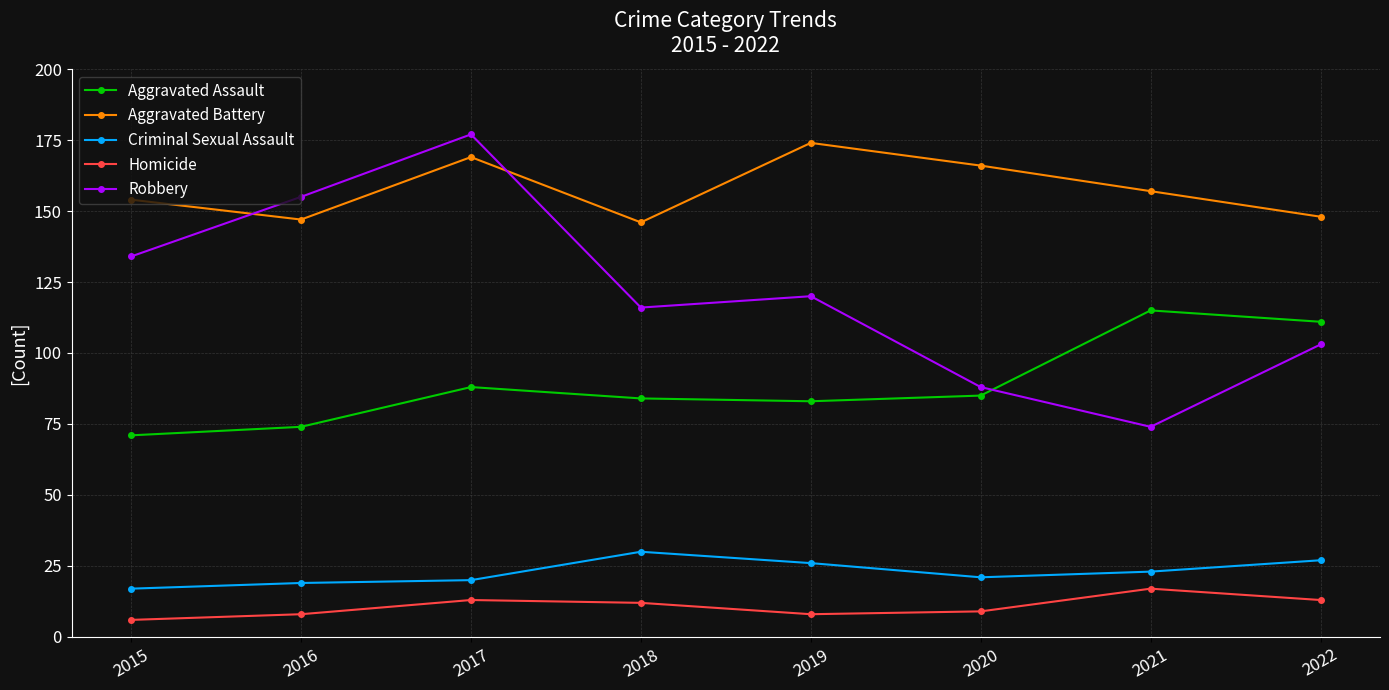

At which label does Aggravated Assault reach its minimum?

2015